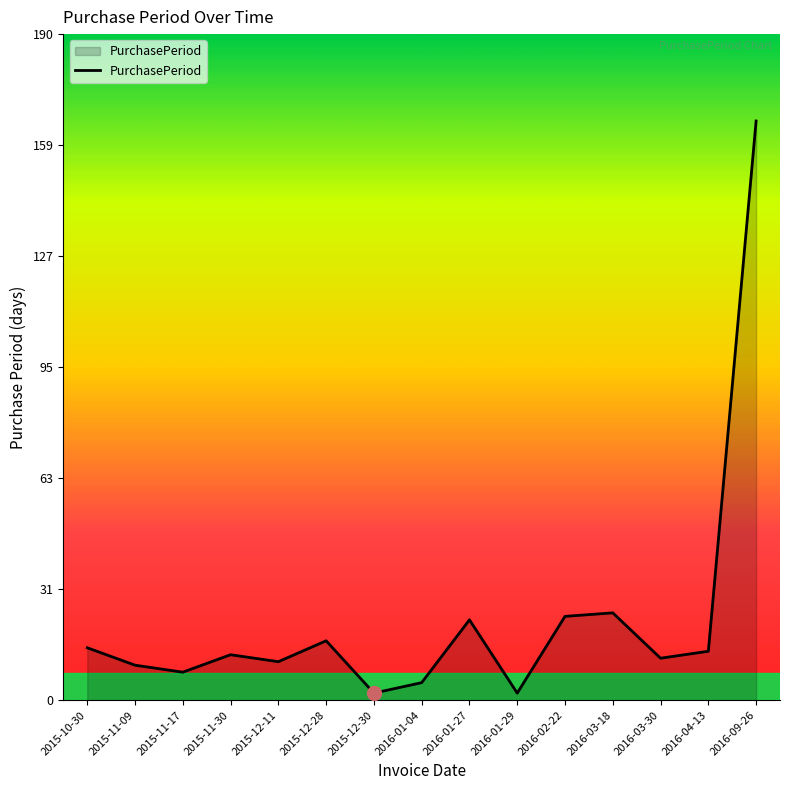

What is the difference between the maximum and minimum values?

164